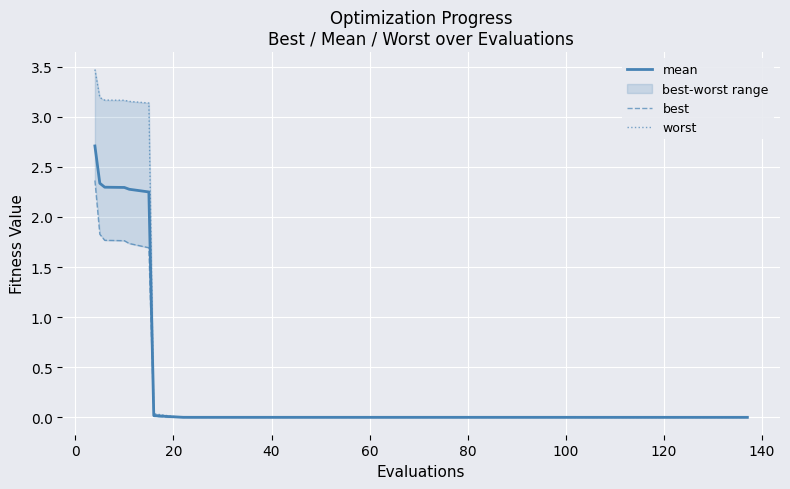

True or false: mean has a value of 0.0 at 40.

True